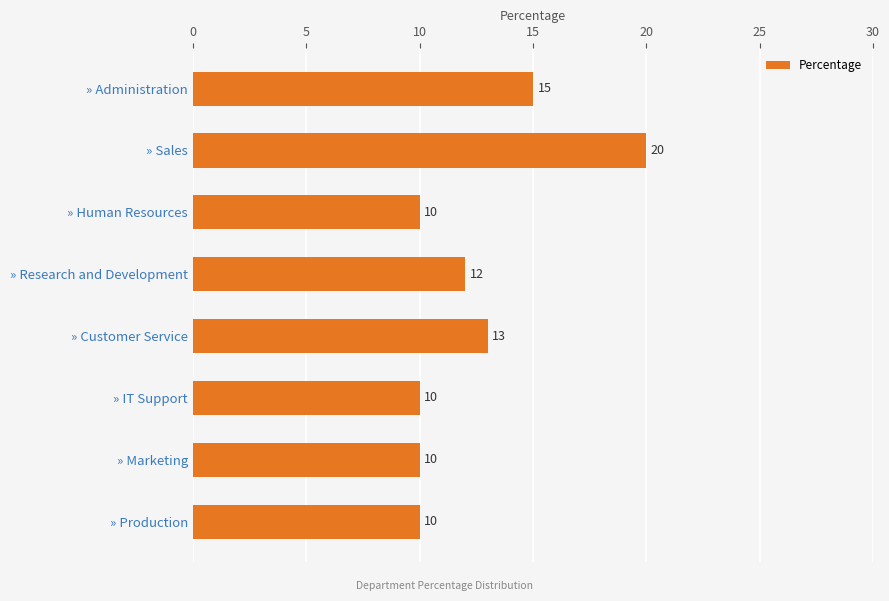

Are the bars horizontal?

Yes